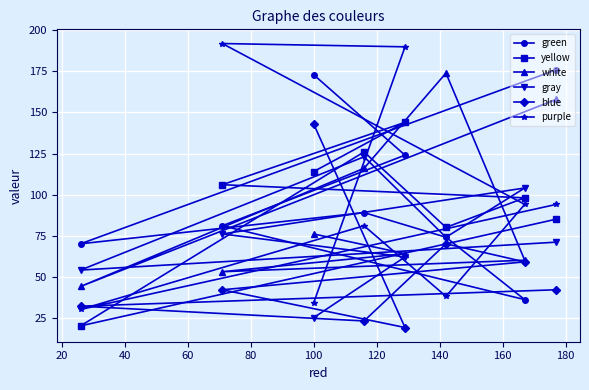

What is the maximum value for green?

176